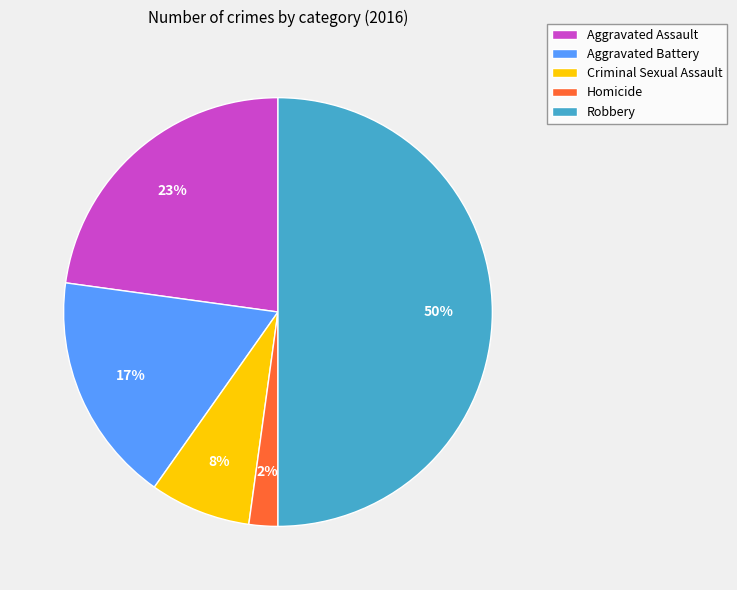

Does Aggravated Battery account for over 50% of the chart?

No